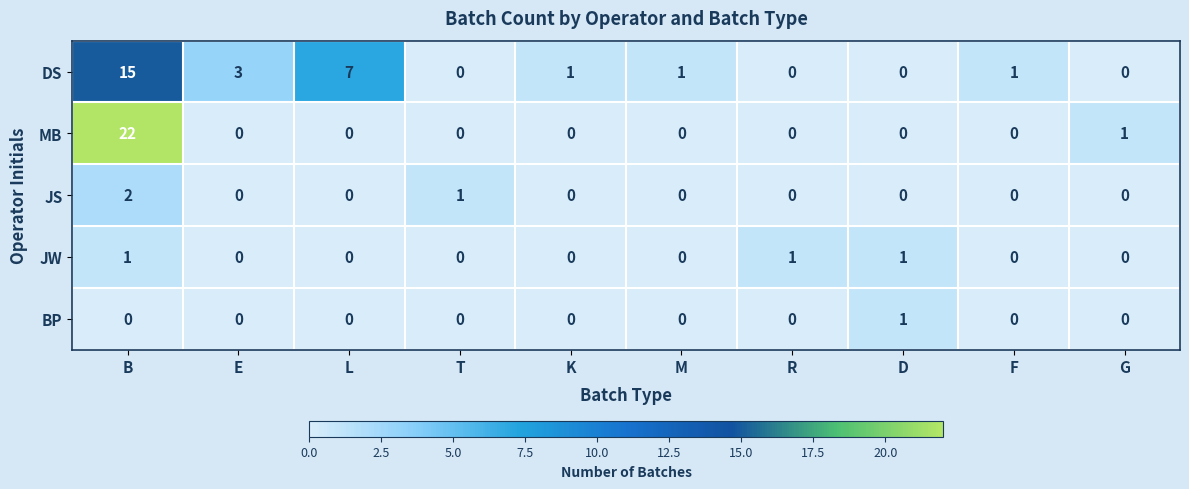

The MB series shows 0 at T. True or false?

True